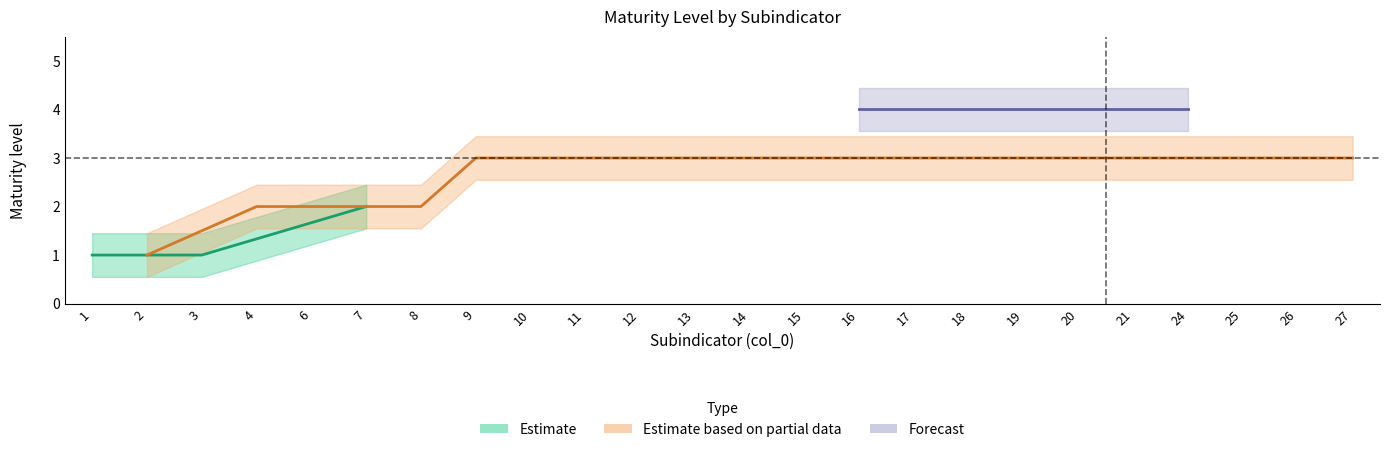

How many categories are shown in the chart?

24